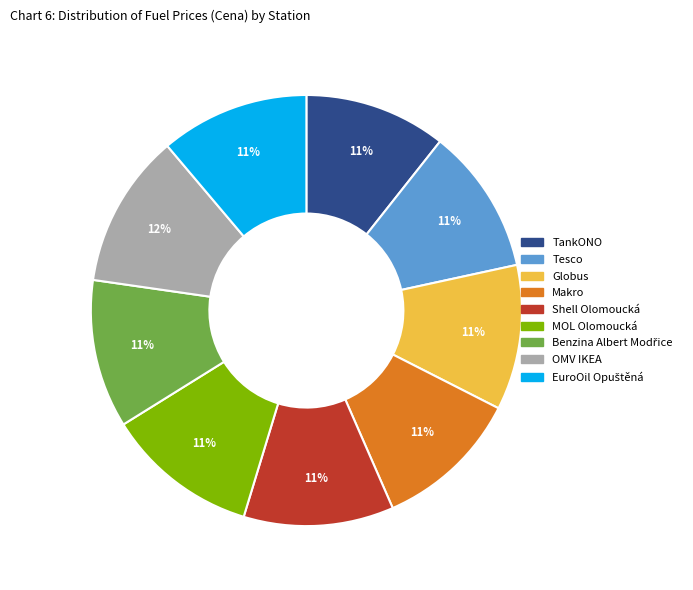

To the nearest percent, what is the combined percentage of Shell Olomoucká and OMV IKEA?

23%